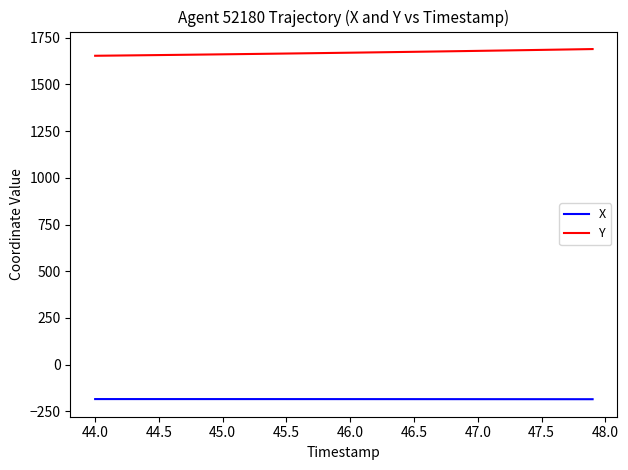

What is the lowest value of the X series?

-184.8